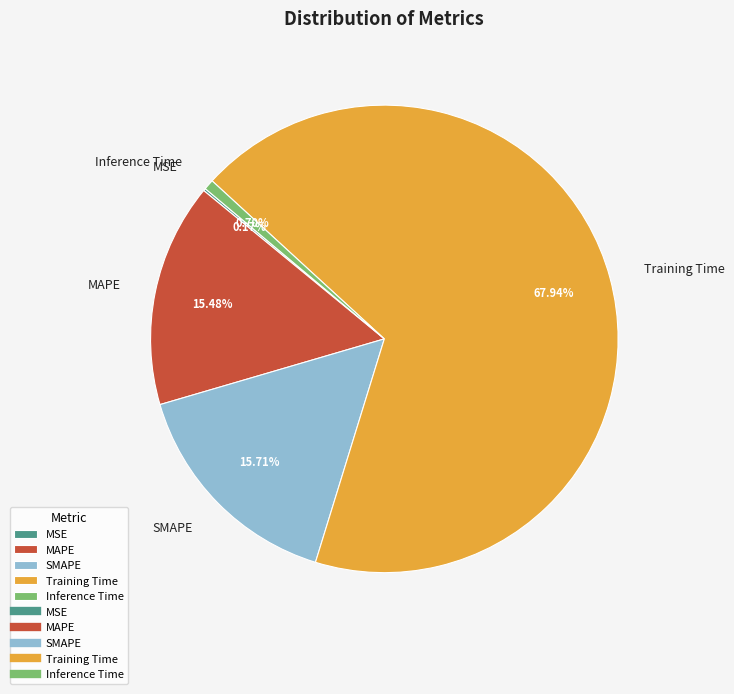

What is the largest slice in the pie chart?

Training Time